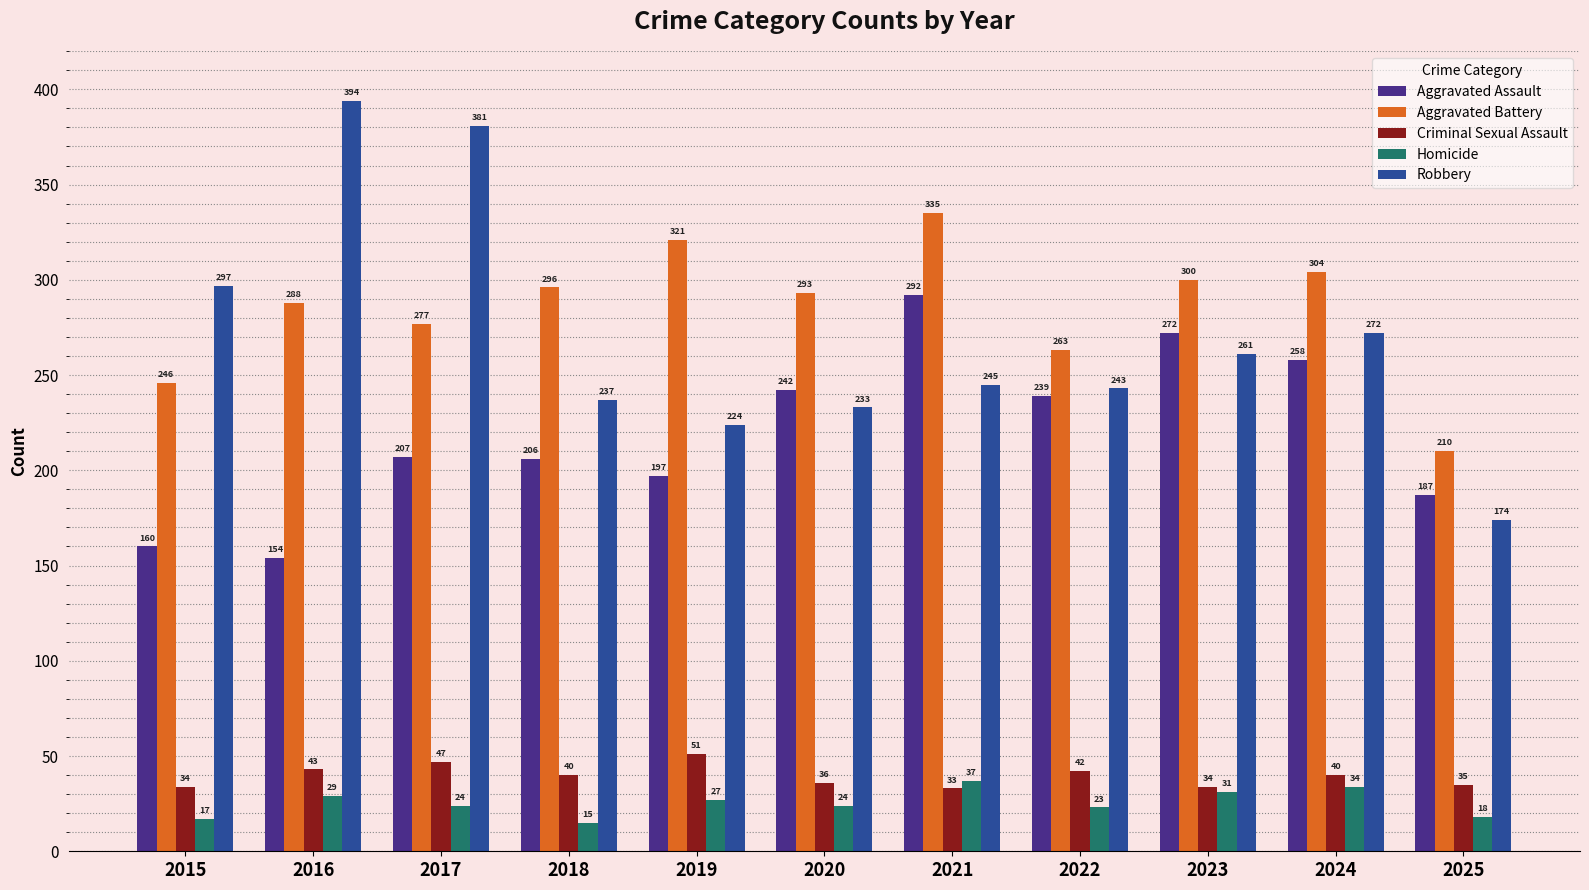

What is the maximum value shown in the chart?

394